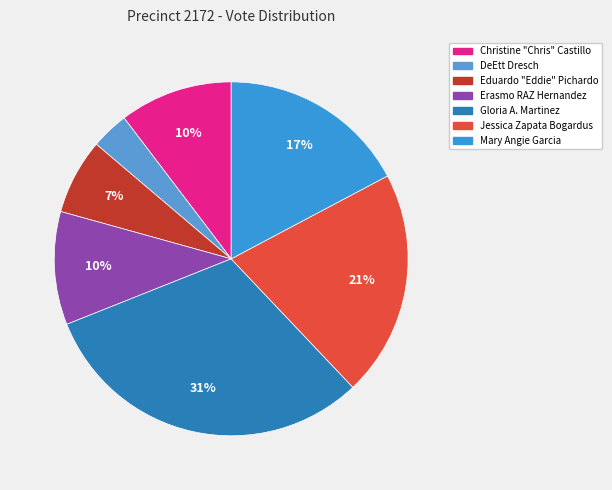

What is the ratio of the value at Gloria A. Martinez to the value at Mary Angie Garcia?

1.8